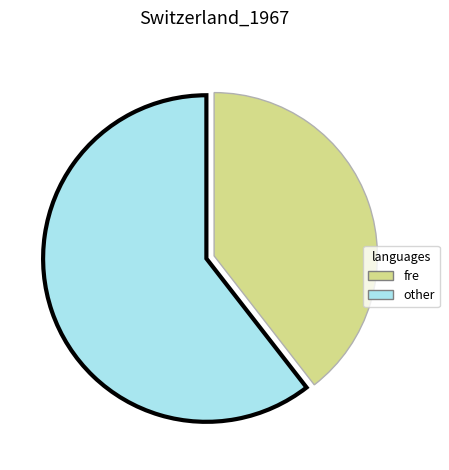

How many segments does this pie chart have?

2